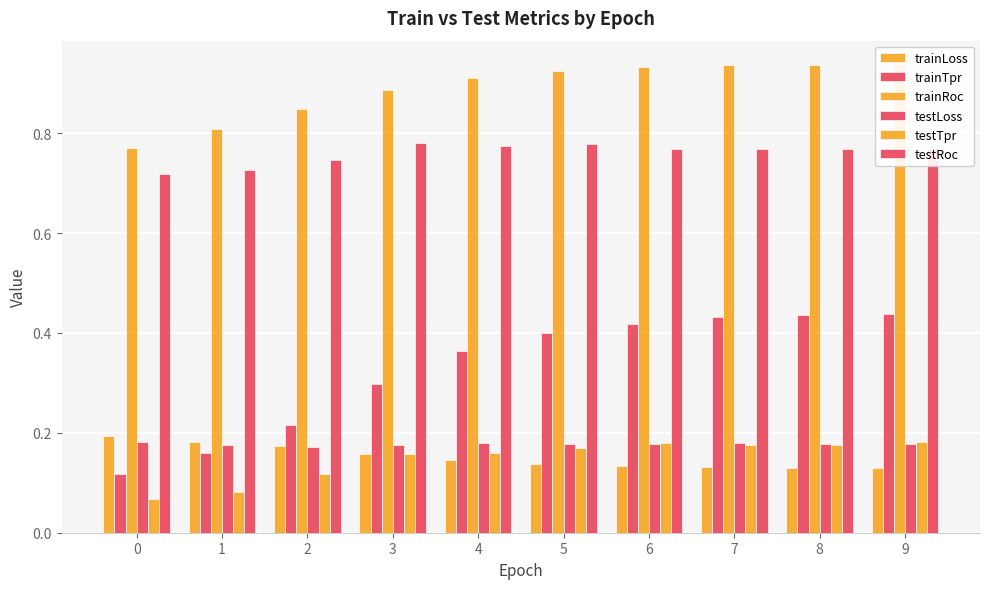

What is the maximum value for testRoc?

0.8